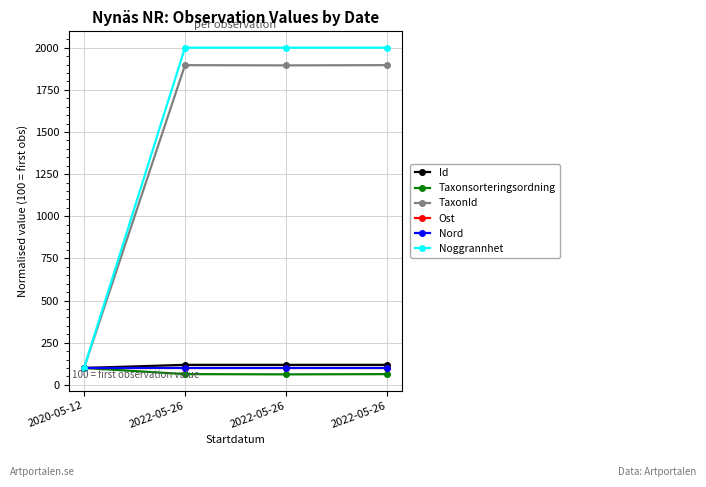

How many series are shown in this chart?

6